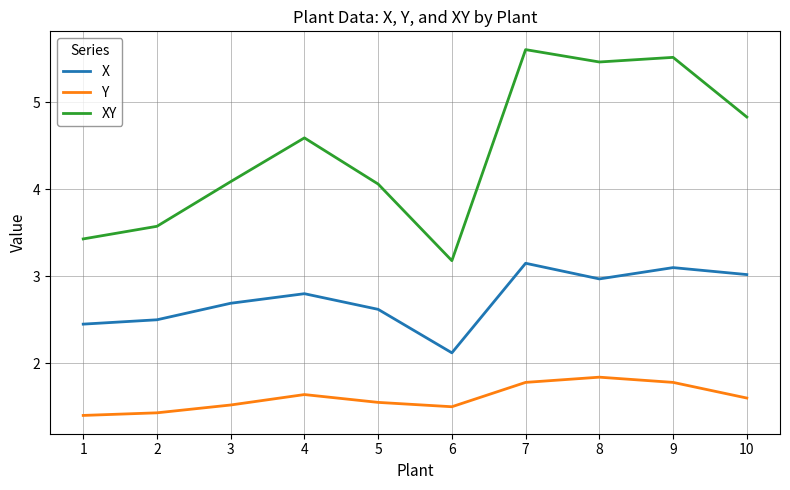

At which category is the sum across all series the highest?

7